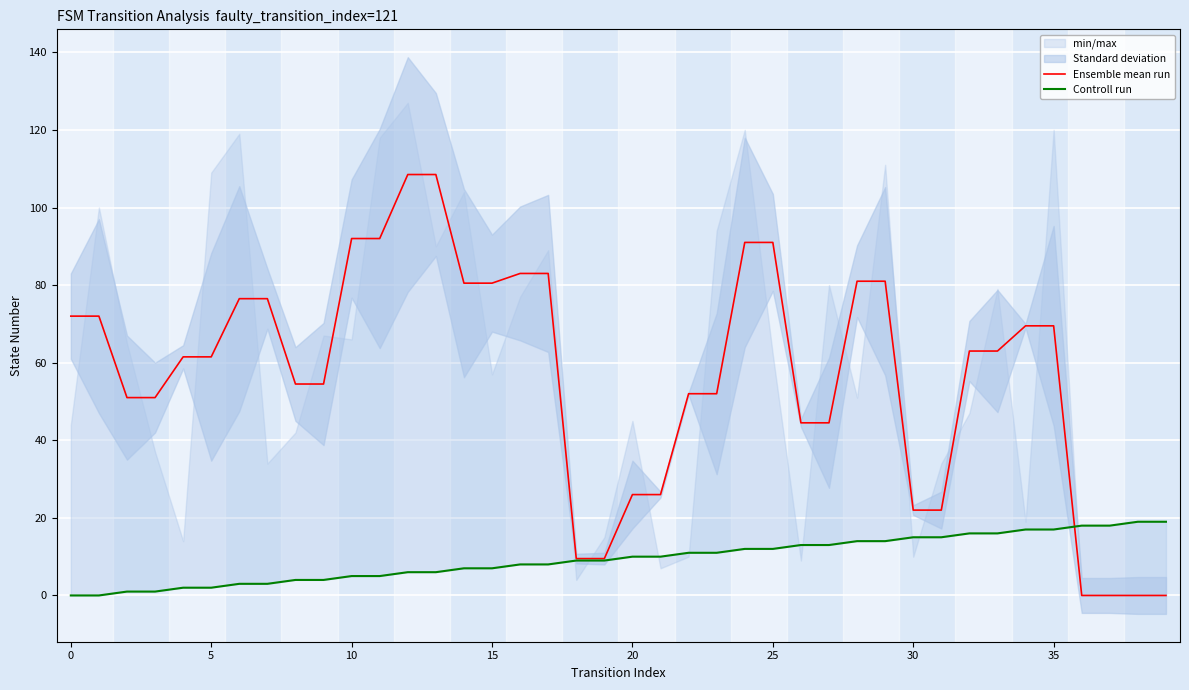

What is the label of the 21st point from the left?

20